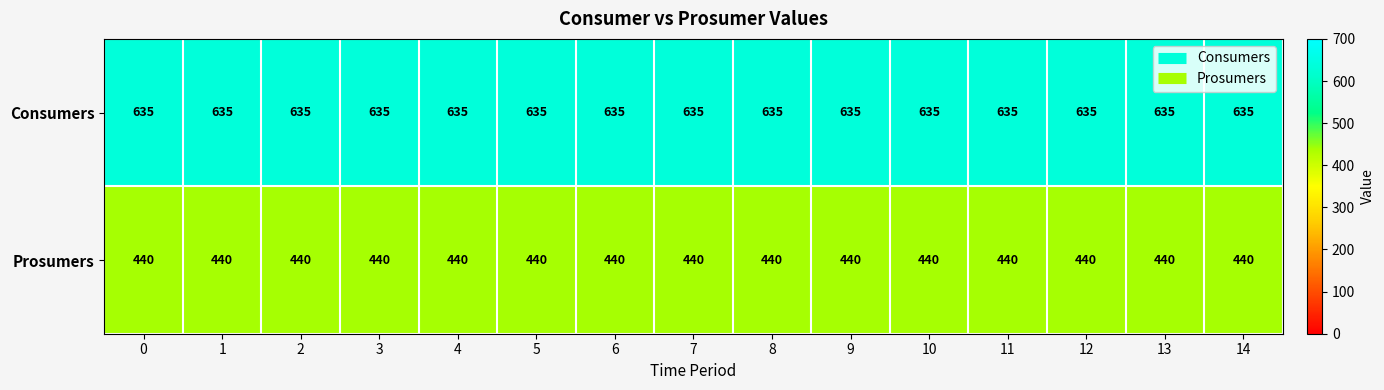

Rank the series at 1 from lowest to highest value.

Prosumers, Consumers